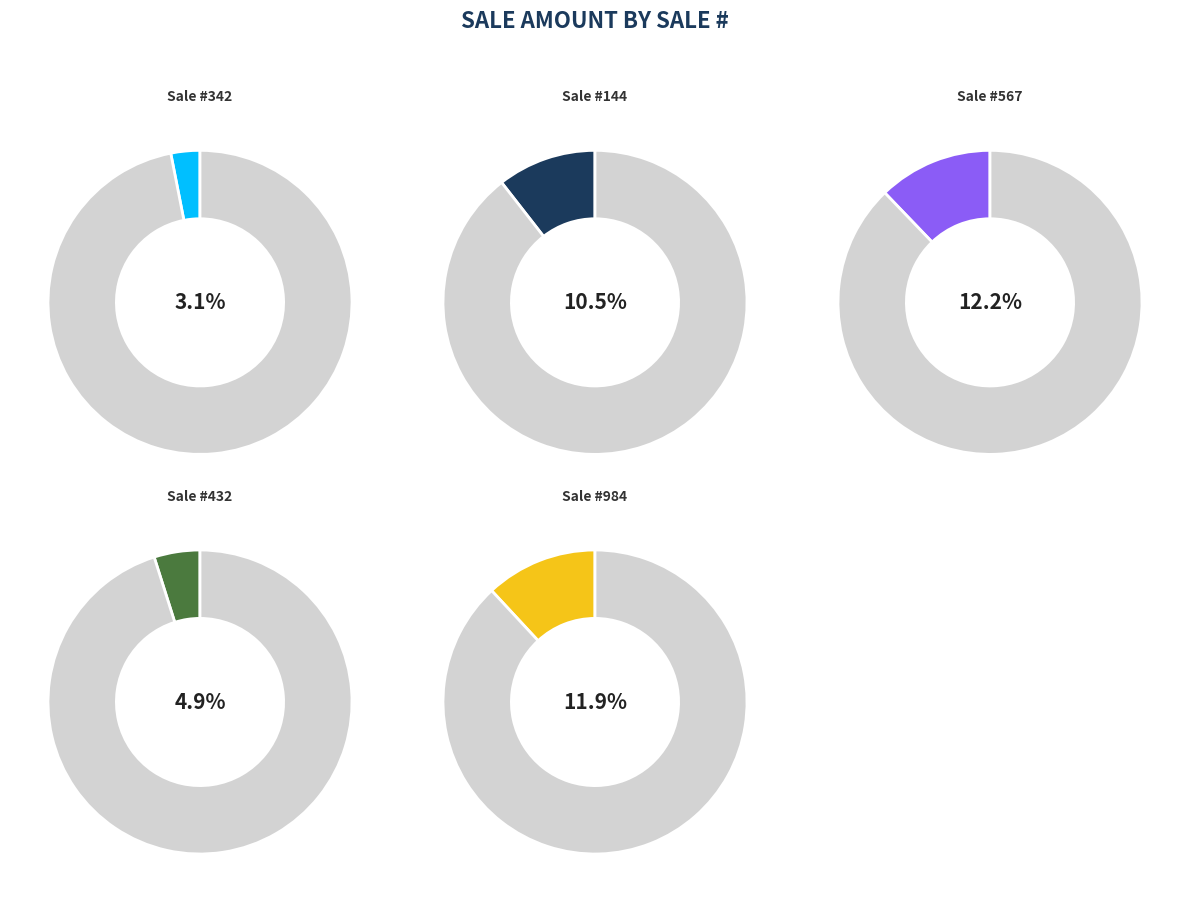

What is the smallest slice in the pie chart?

342